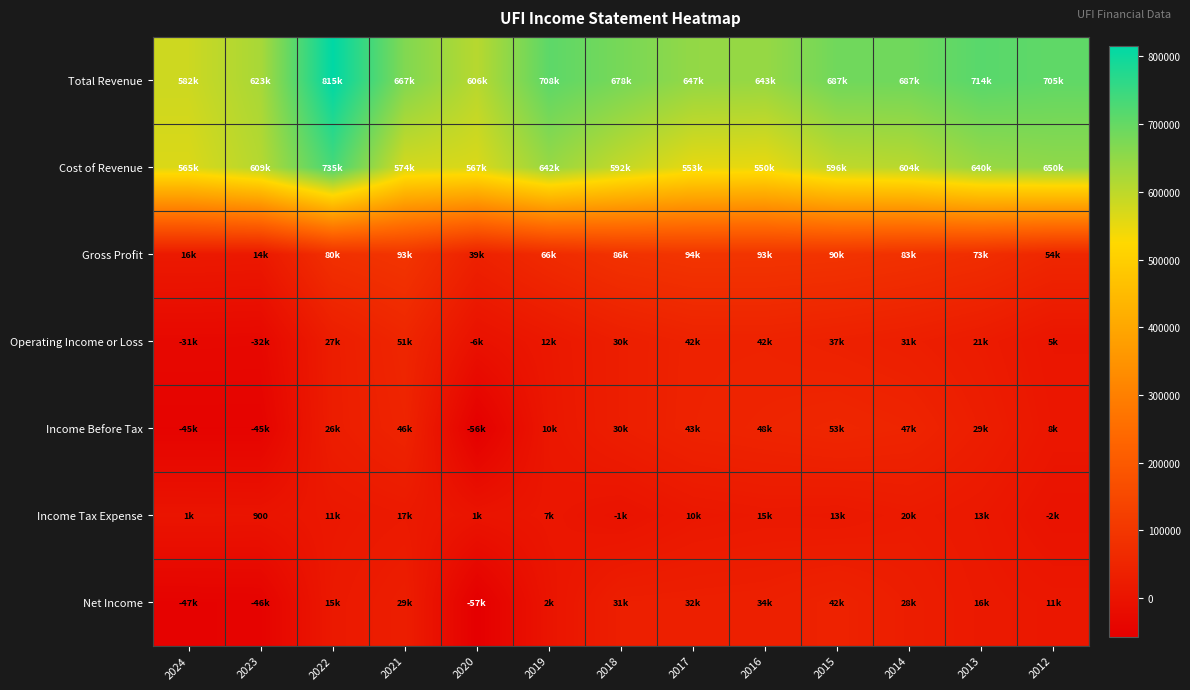

True or false: Total Revenue has a value of 1081555 at 2023.

False